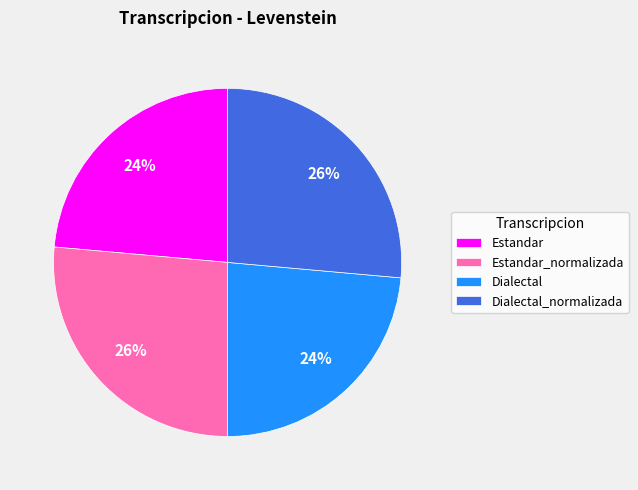

To the nearest percent, what portion does Dialectal represent?

24%